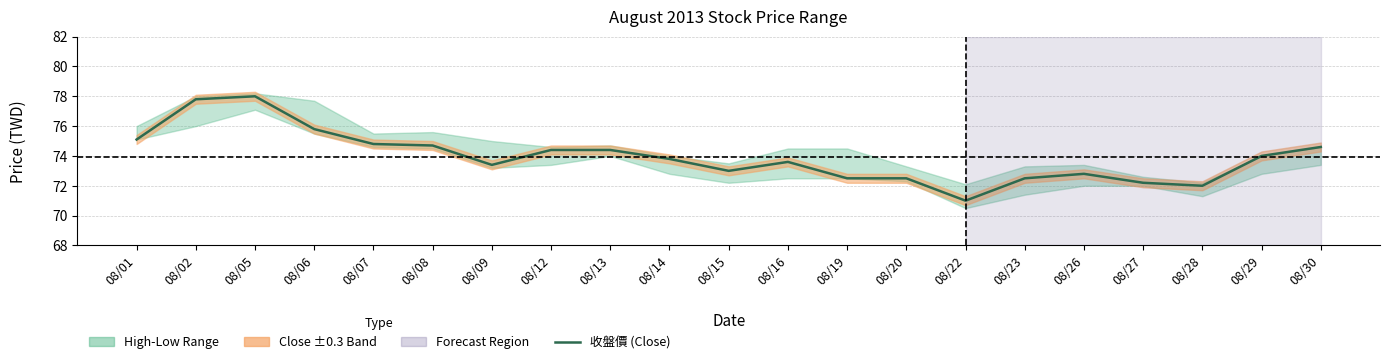

What is the maximum value shown in the chart?

78.0